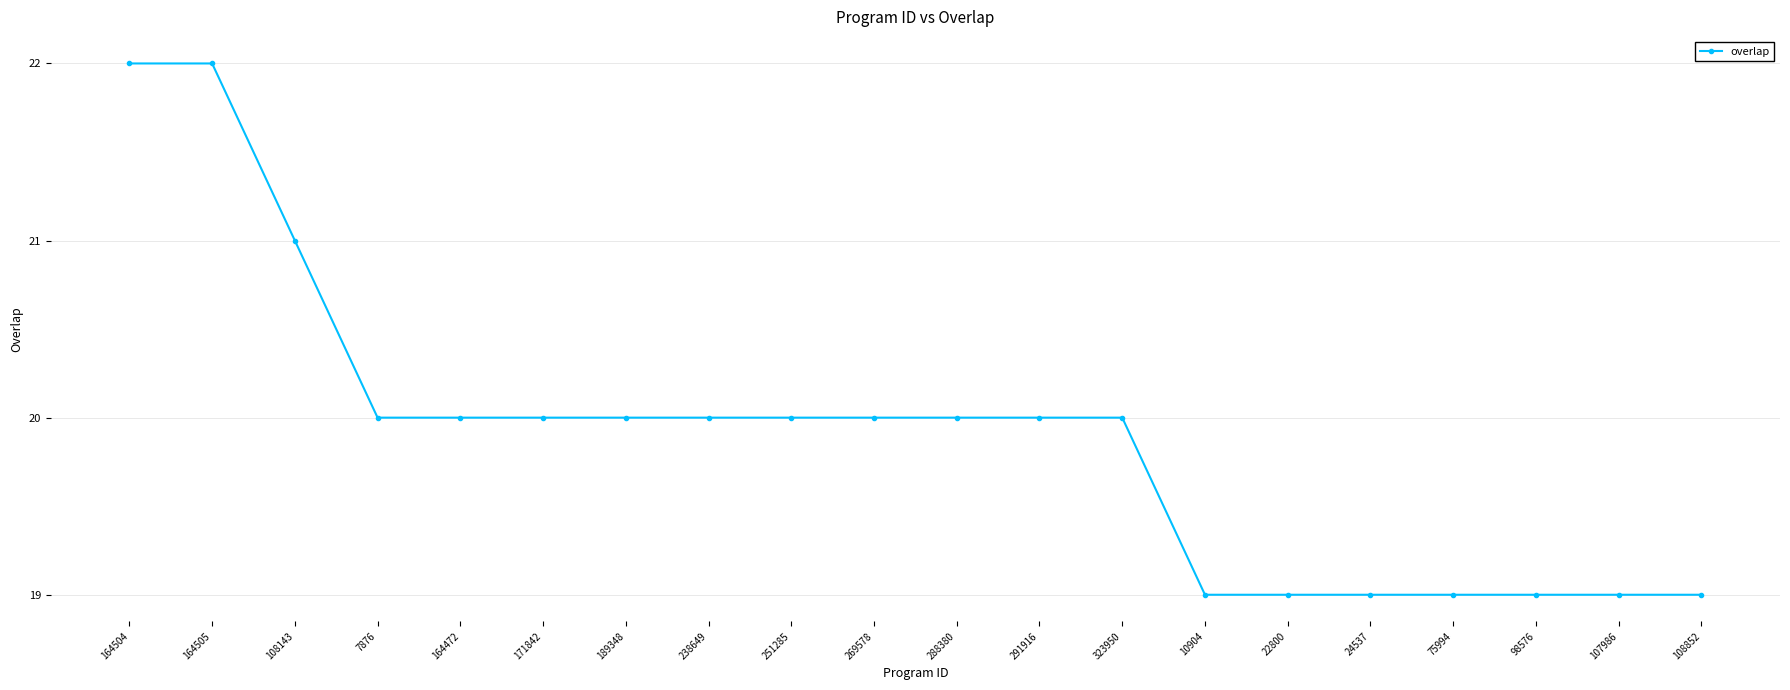

What is the difference between the maximum and second lowest values?

3